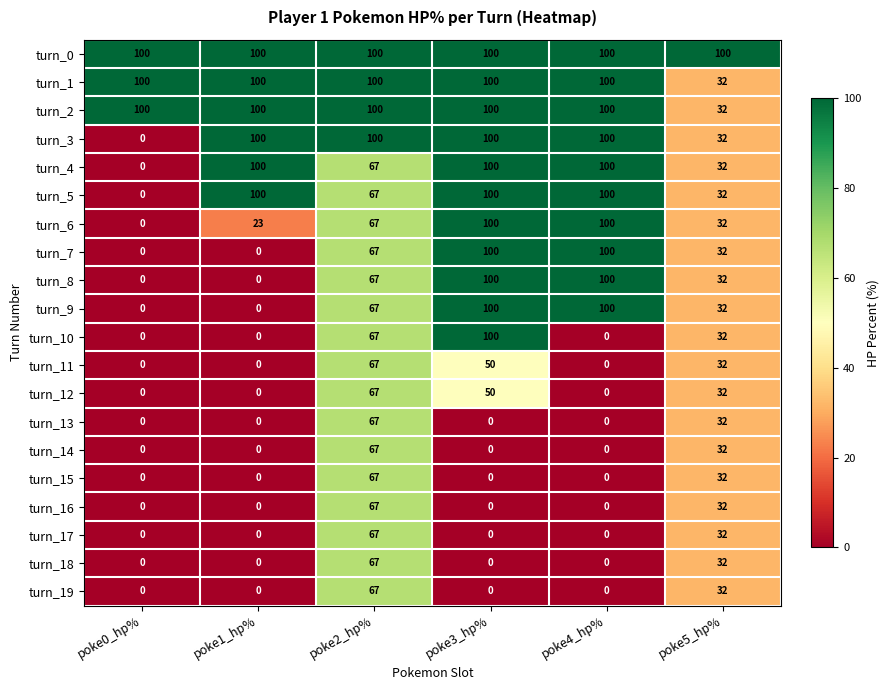

At which label is turn_10 closest to 50?

poke2_hp%